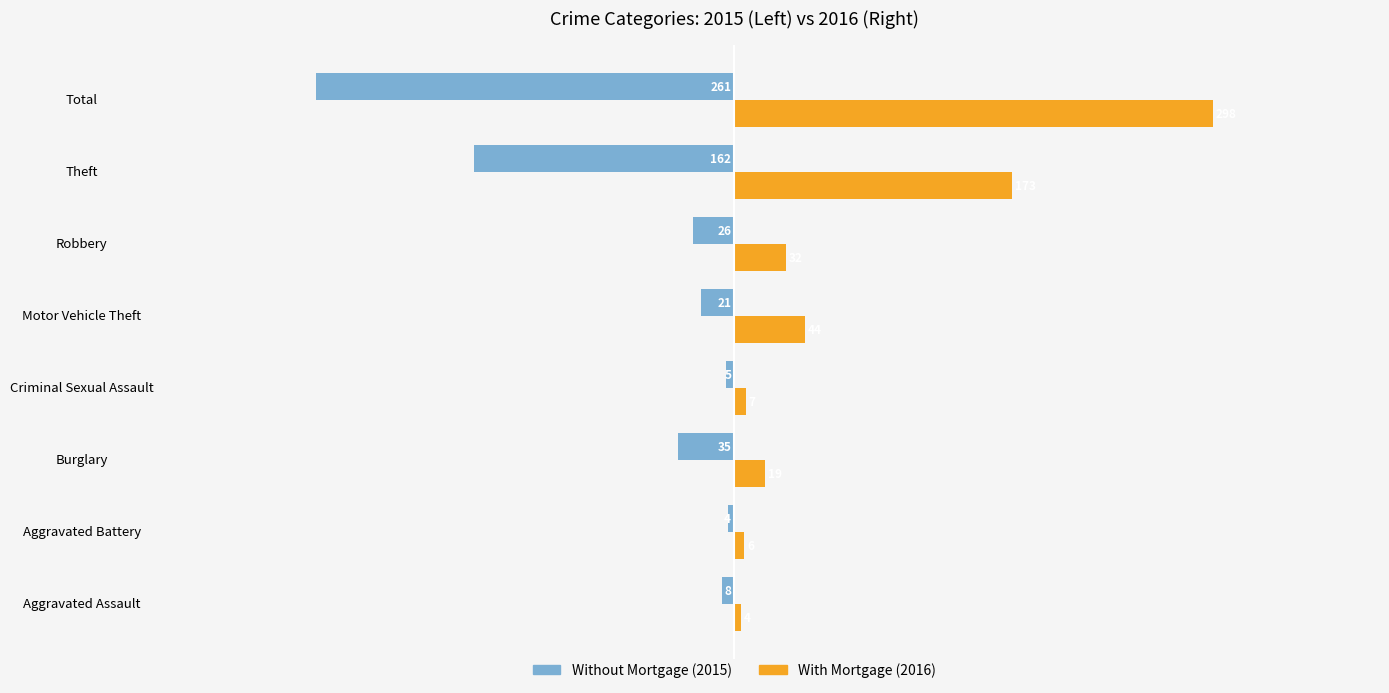

What is the total value across all series at Theft?

11